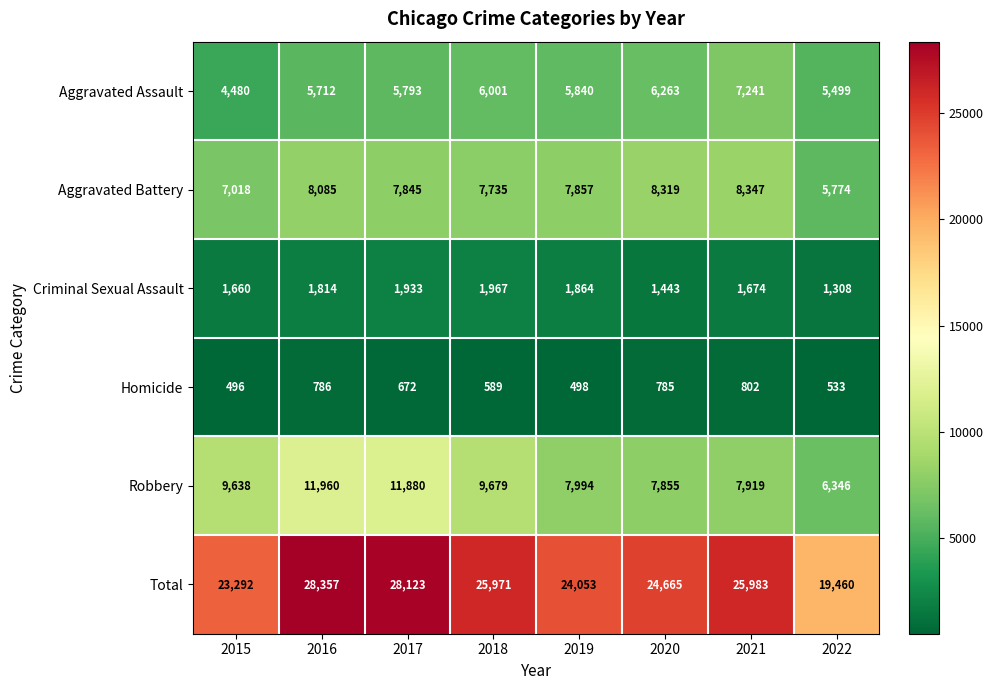

How many series are shown in this chart?

6